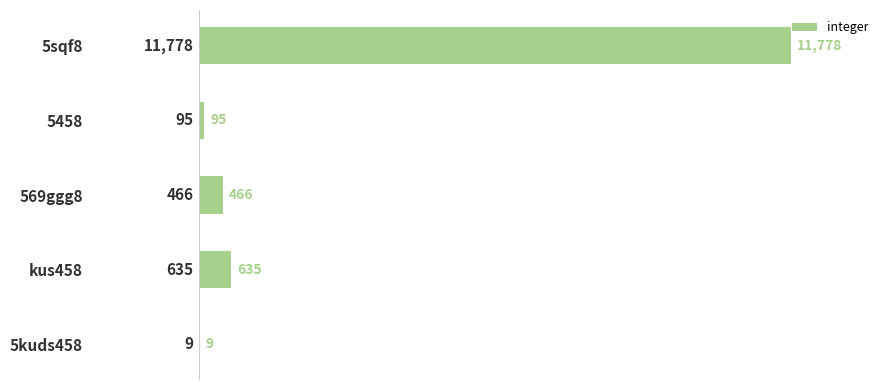

Which category has the highest value across all series?

5sqf8